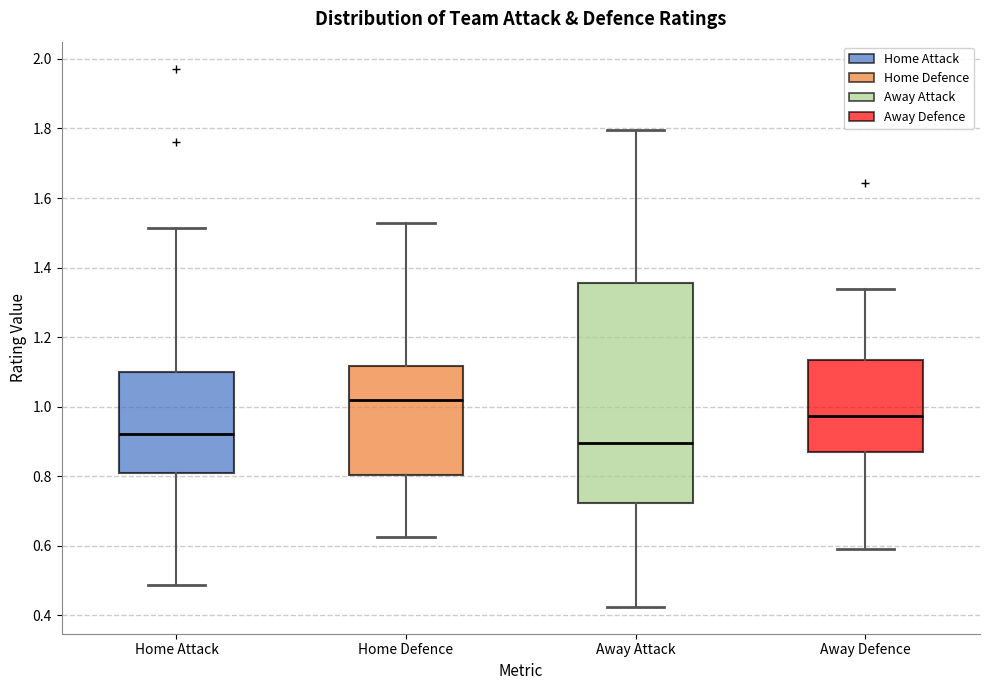

Reading left to right, transcribe this box plot: for each box, give where its median line is, the range the box spans, and where its two whiskers end, as read against the y-axis. The values are not printed on the chart, so give them approximately, as read against the axis.

Home Attack: median 0.92, box 0.82 to 1.10, whiskers 0.48 to 1.52
Home Defence: median 1.02, box 0.80 to 1.12, whiskers 0.62 to 1.52
Away Attack: median 0.90, box 0.72 to 1.36, whiskers 0.42 to 1.80
Away Defence: median 0.98, box 0.88 to 1.14, whiskers 0.60 to 1.34